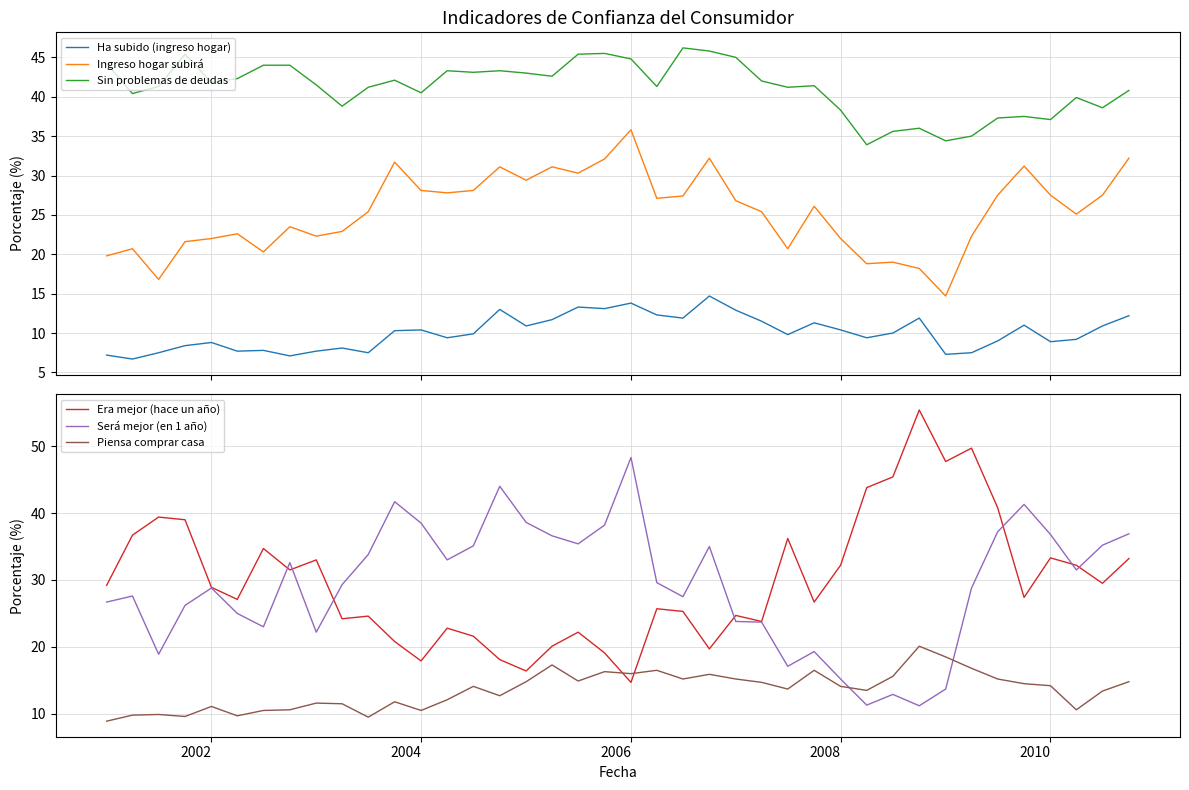

What is the average value of the Ha subido (ingreso hogar) series?

10.1